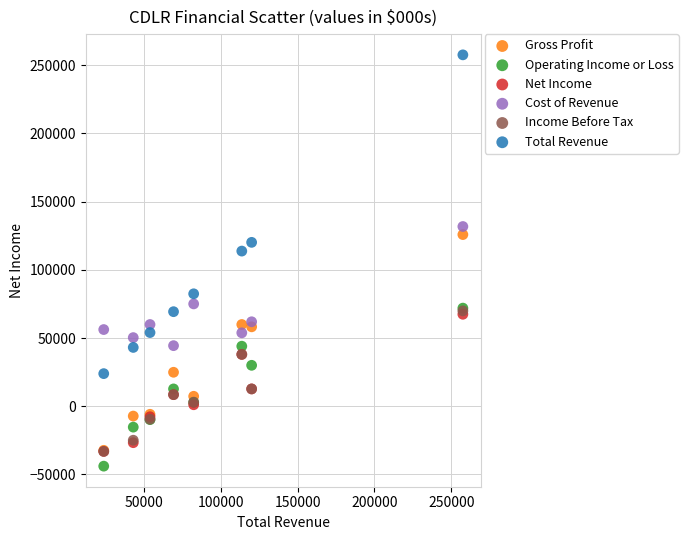

What are all the series names shown in the legend?

Gross Profit, Operating Income or Loss, Net Income, Cost of Revenue, Income Before Tax, Total Revenue